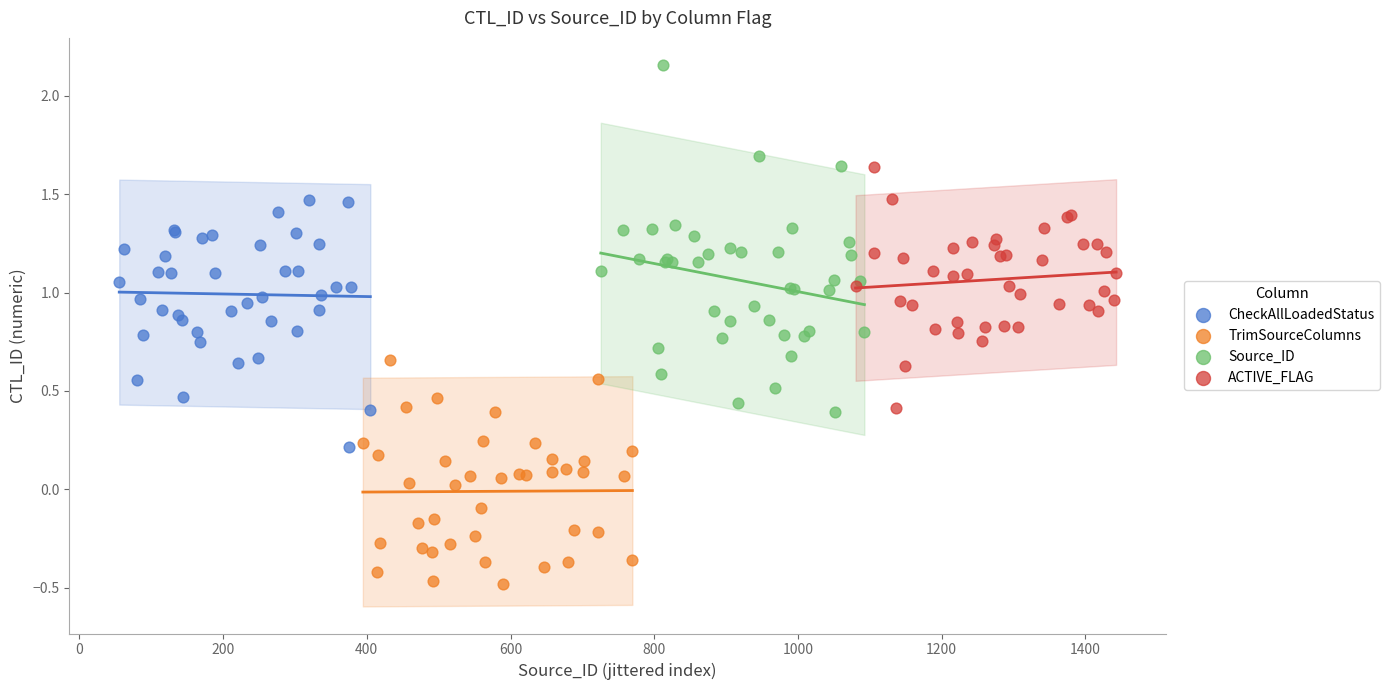

Which series contains the lowest Y value?

TrimSourceColumns